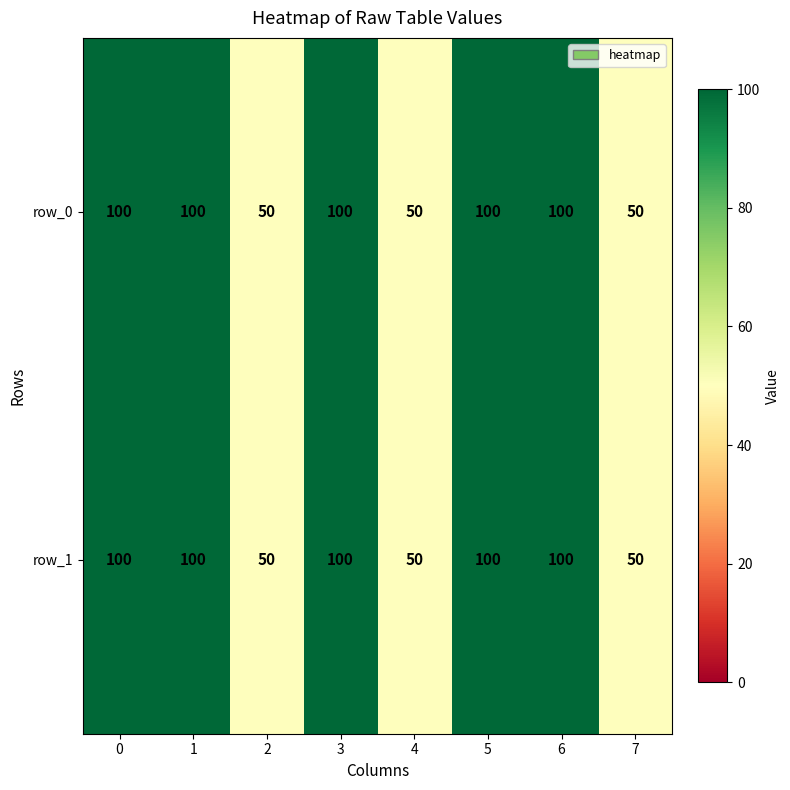

What is the highest value of the row_1 series?

100